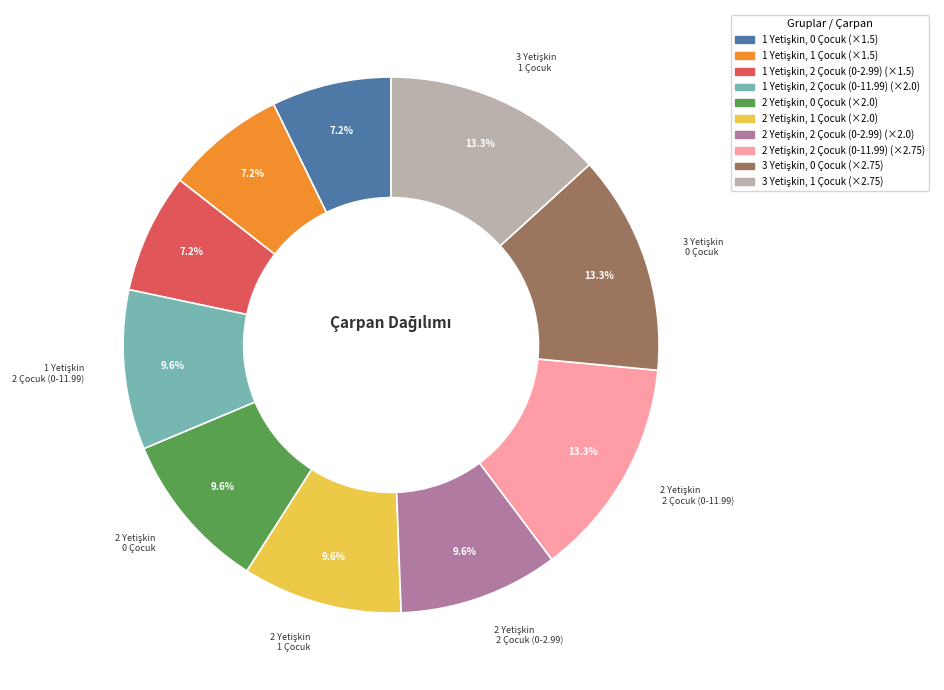

Is there a majority slice in this chart?

No